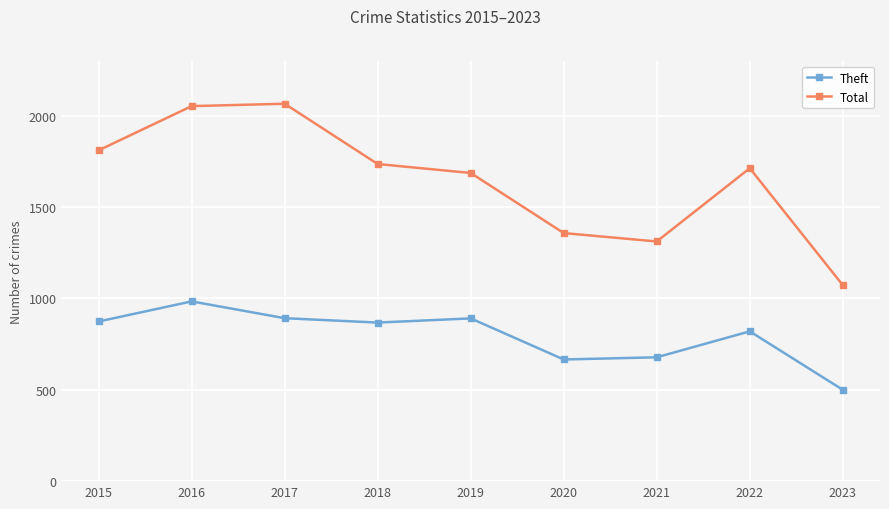

Where is Total nearest to the value 1569?

2019